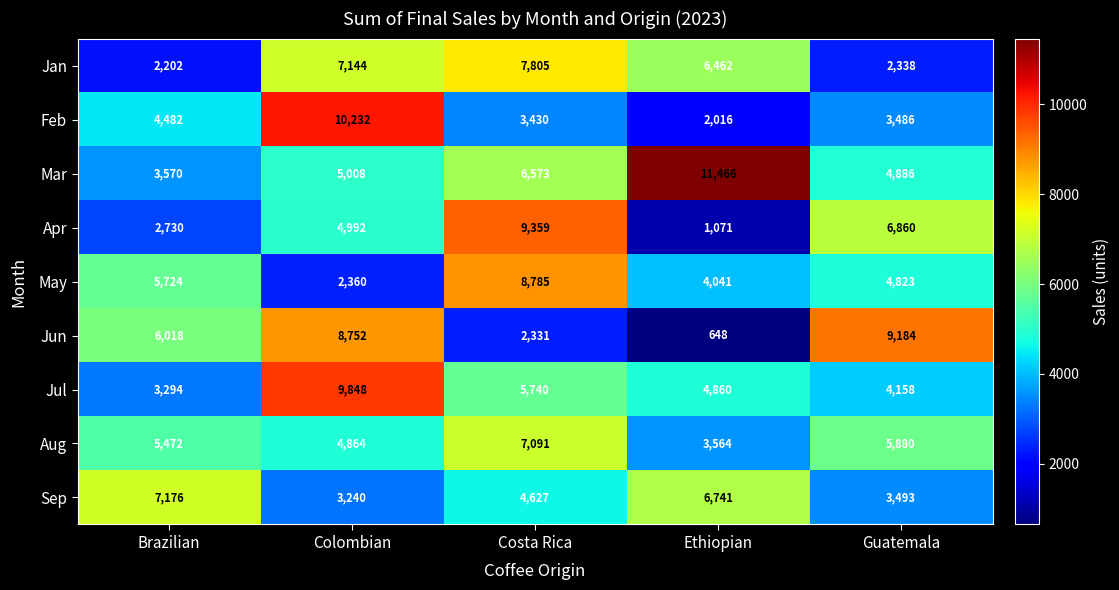

What value does the Apr series have at Costa Rica, to the nearest 10?

9360